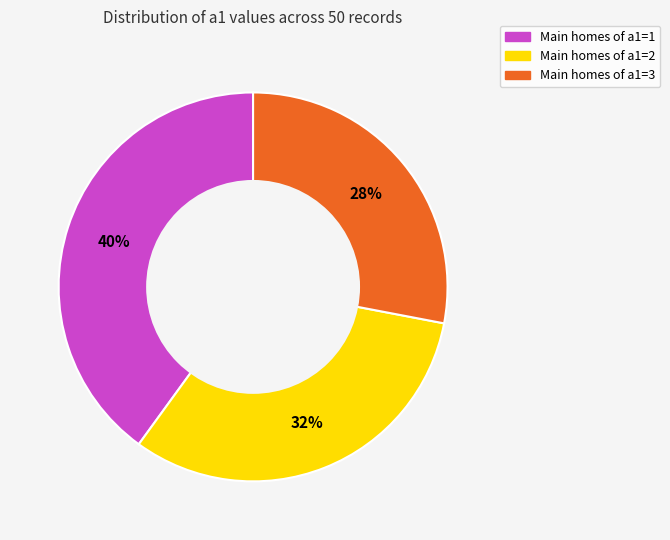

To the nearest percent, what is the difference between the largest and smallest slice percentages?

12%